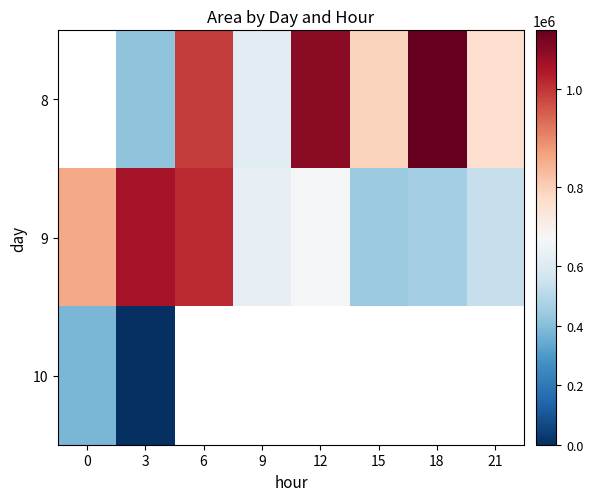

True or false: 9 has a value of 440000.0 at 15.

True